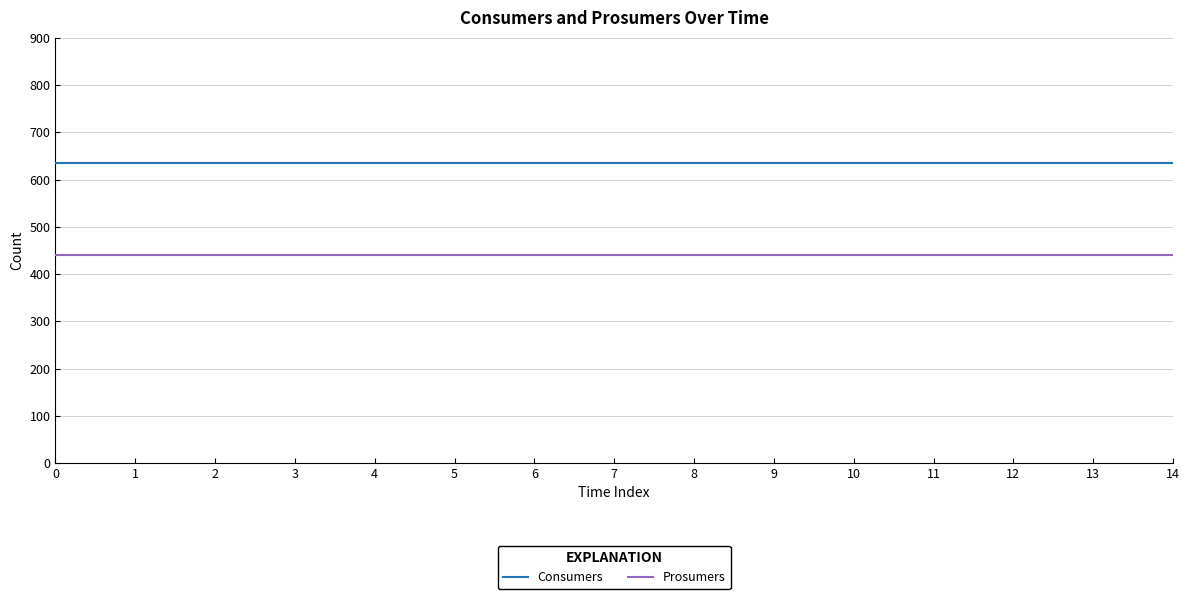

Is it true that Prosumers equals 440 at 12?

True